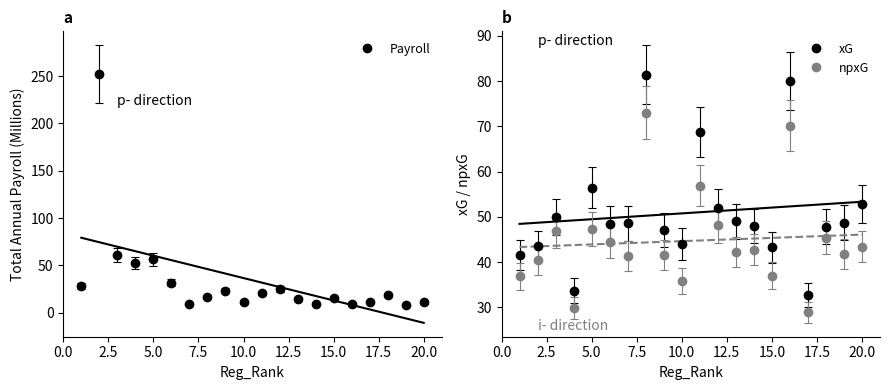

Is it true that Payroll equals 10.8 at 20.0?

True